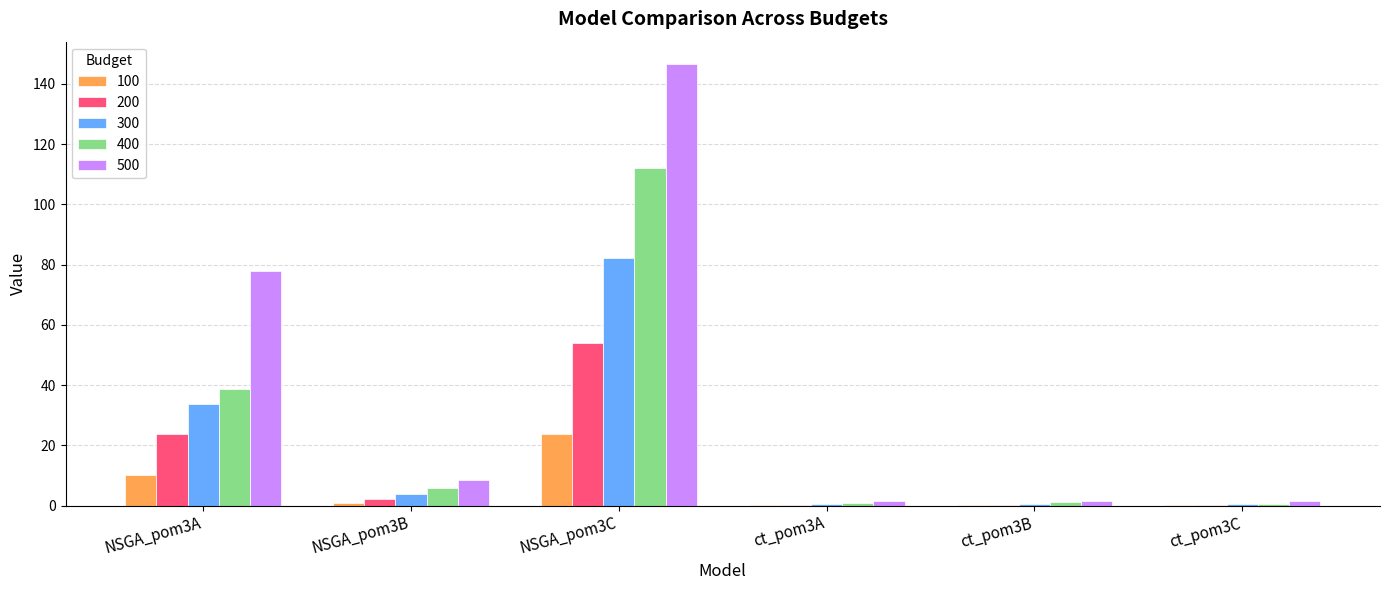

What is the sum of all 400 values?

158.8